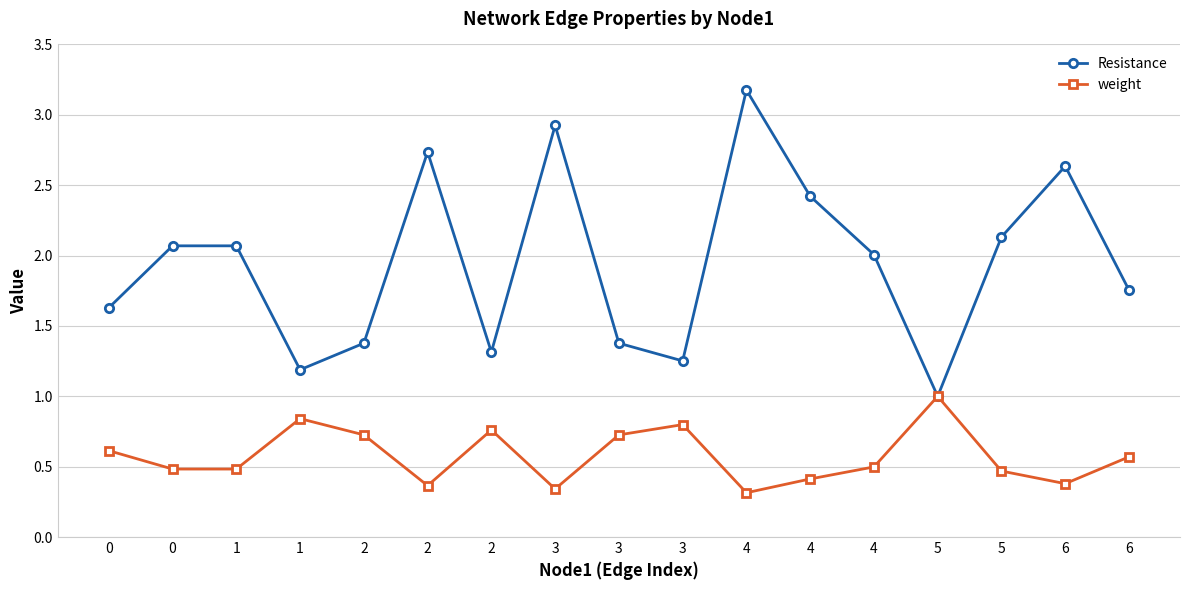

What is the difference between the maximum and minimum values in the Resistance series?

2.2